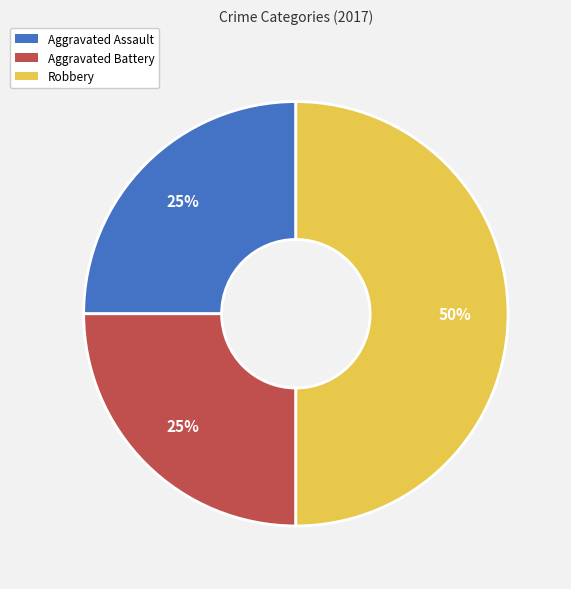

Which category has the biggest portion of the pie?

Robbery